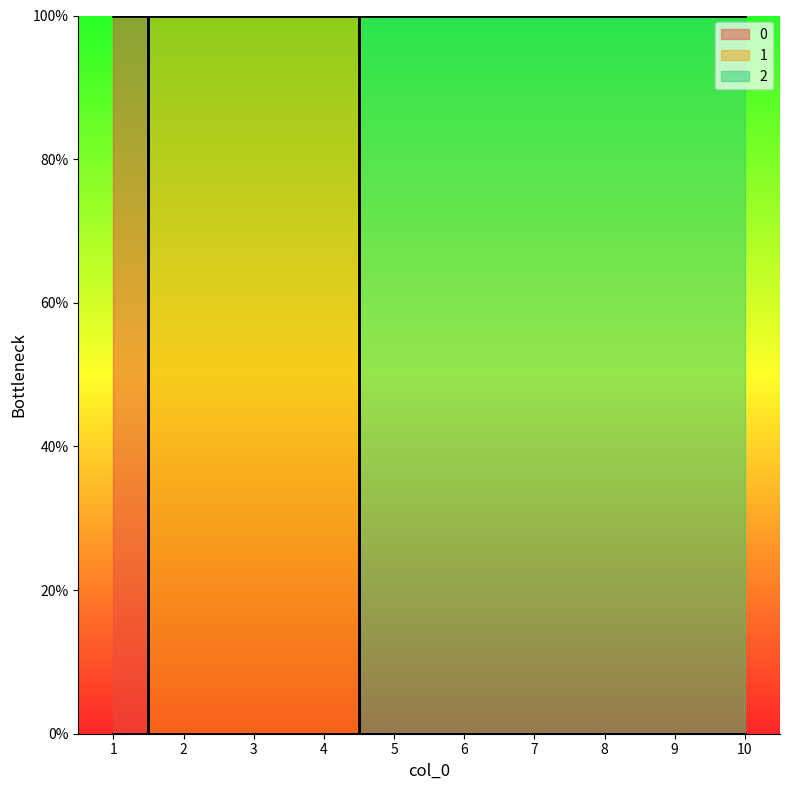

Which category has the highest value across all series?

1